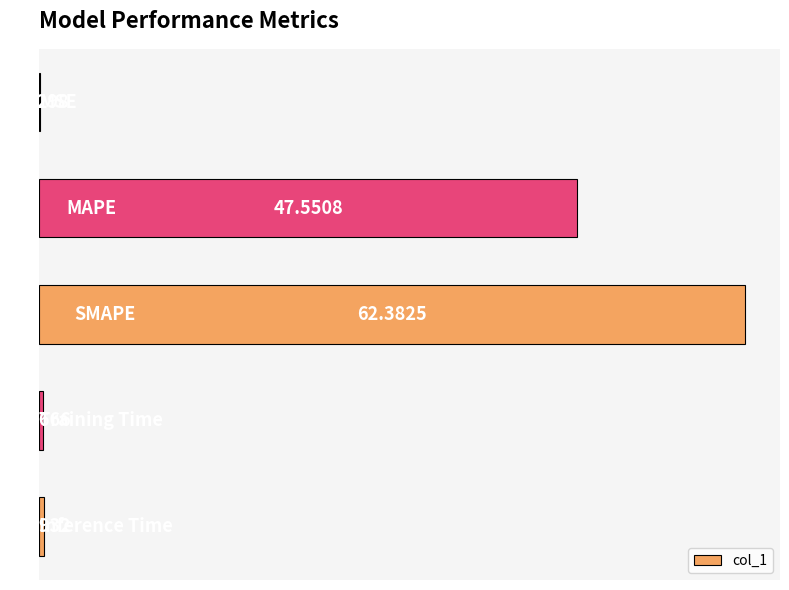

What is the maximum value shown in the chart?

62.4